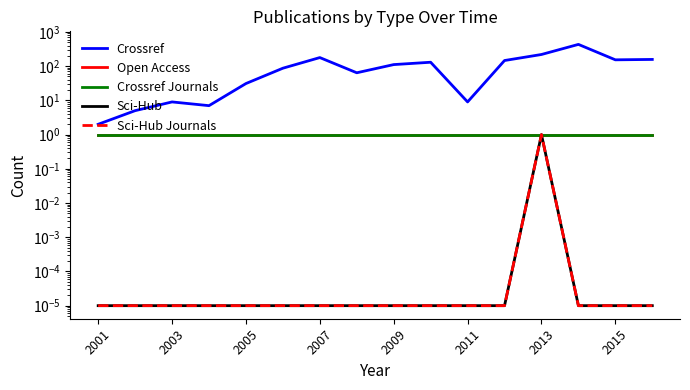

What position from the right is 2009?

8